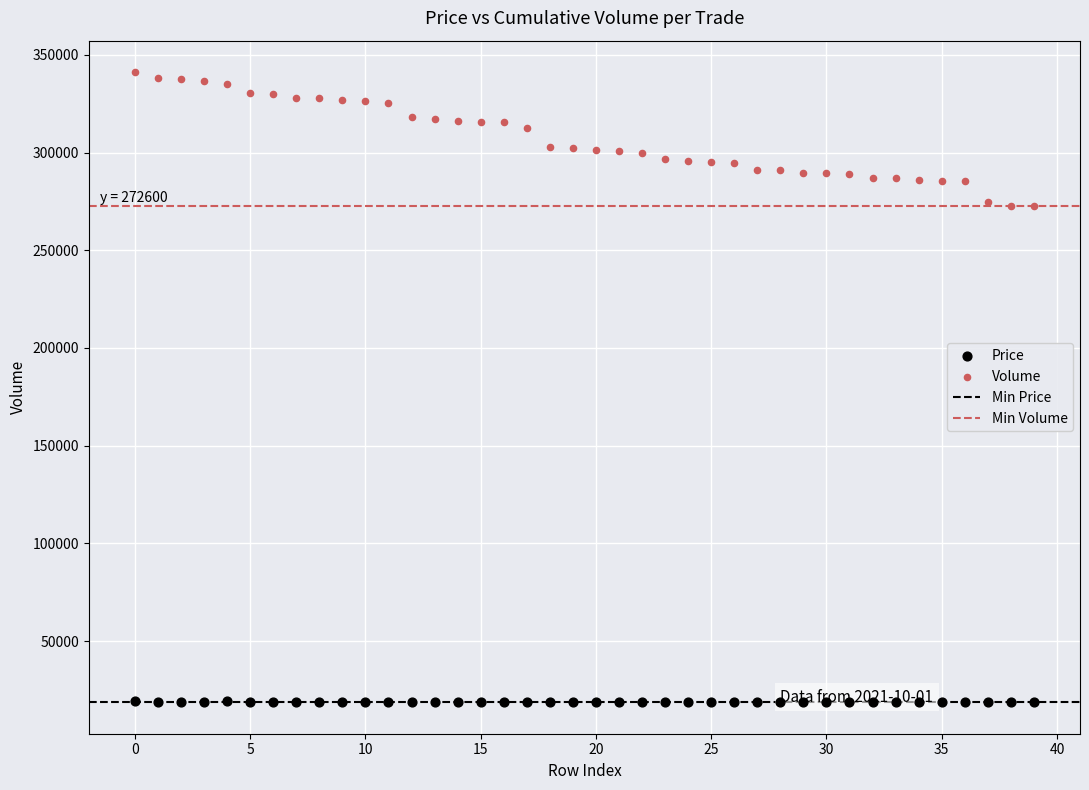

Which series has the largest Y range (max minus min)?

Volume